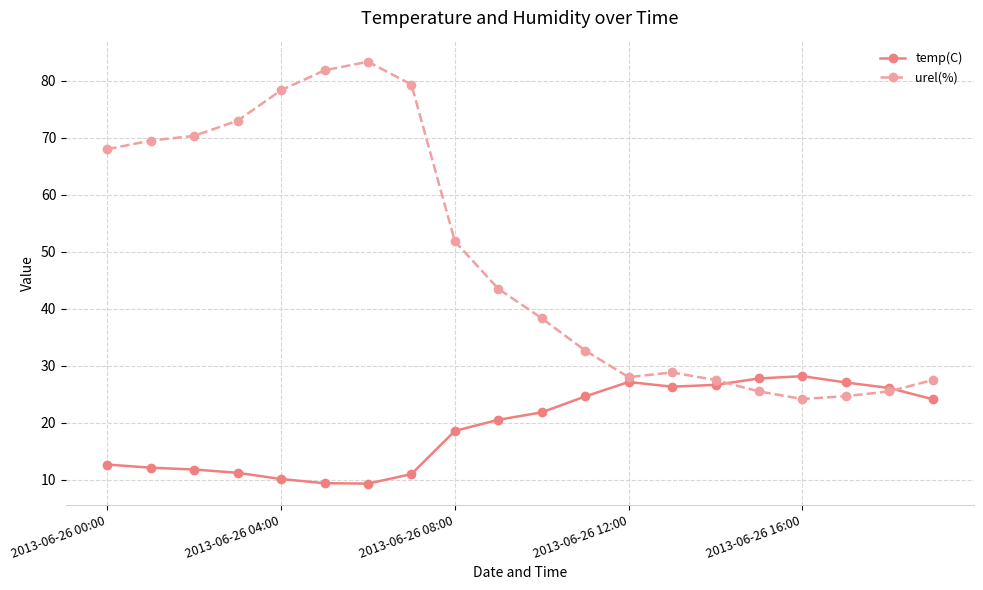

What is the smallest value displayed?

9.3